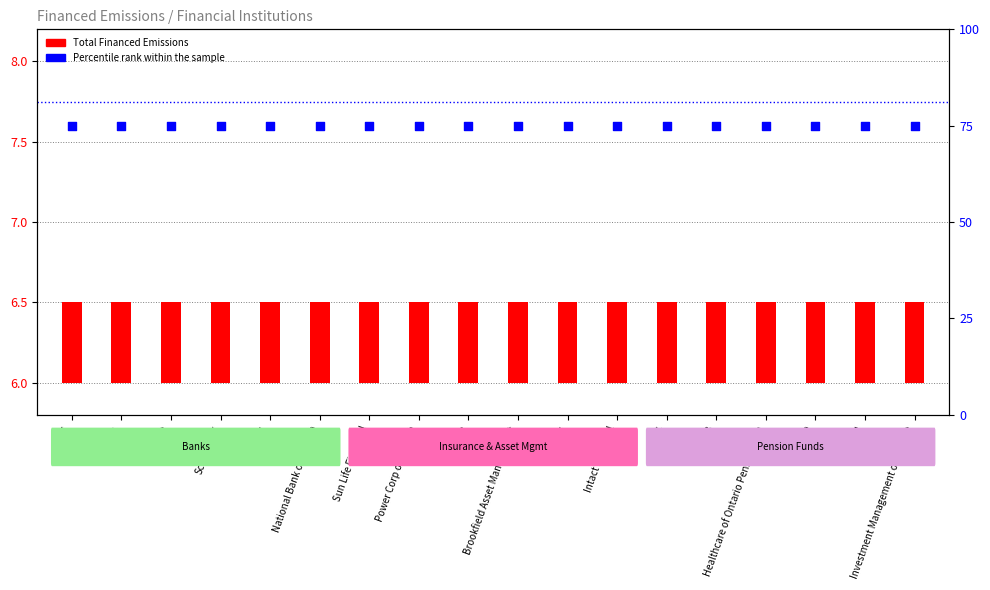

At how many categories does at least one series exceed 11?

18